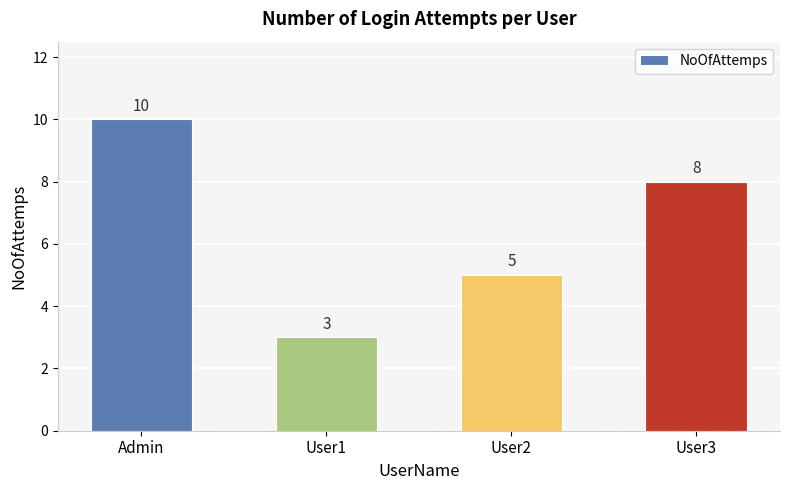

True or false: the data shows 2 at User1.

False